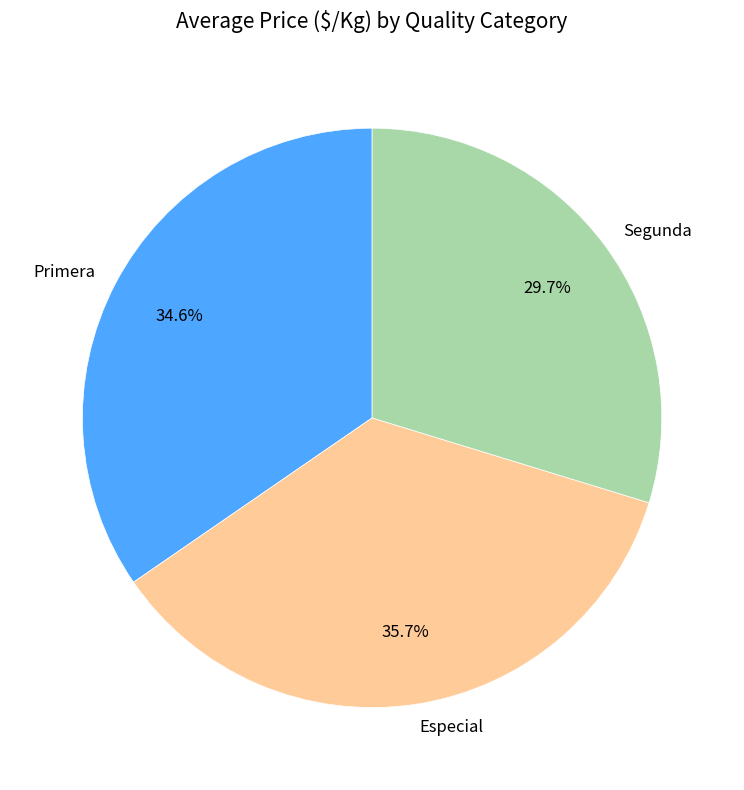

Between Especial and Primera, which is larger?

Especial